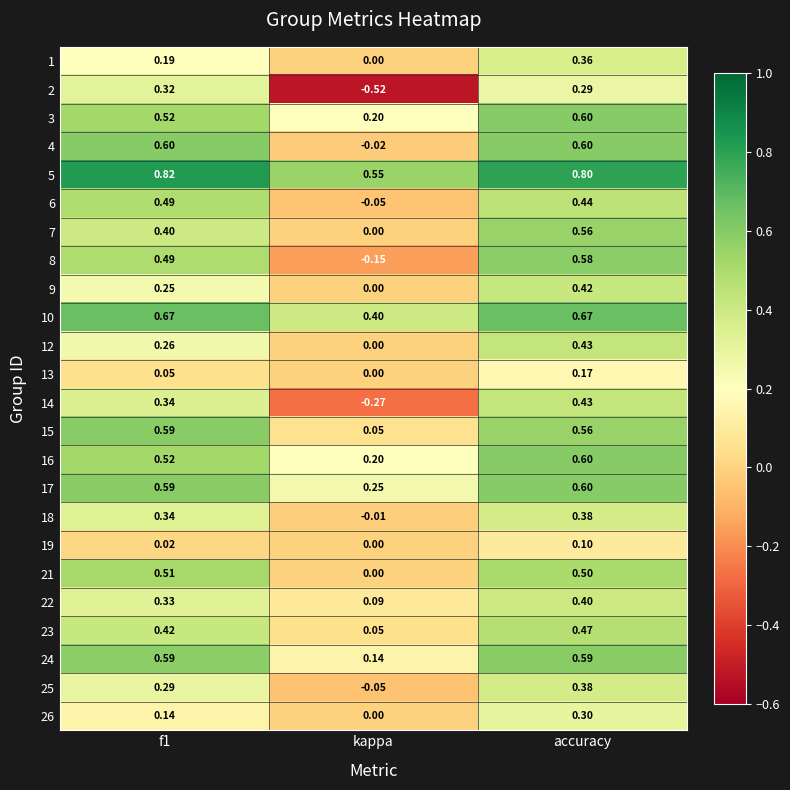

What is the difference between the highest and lowest values at kappa?

1.1